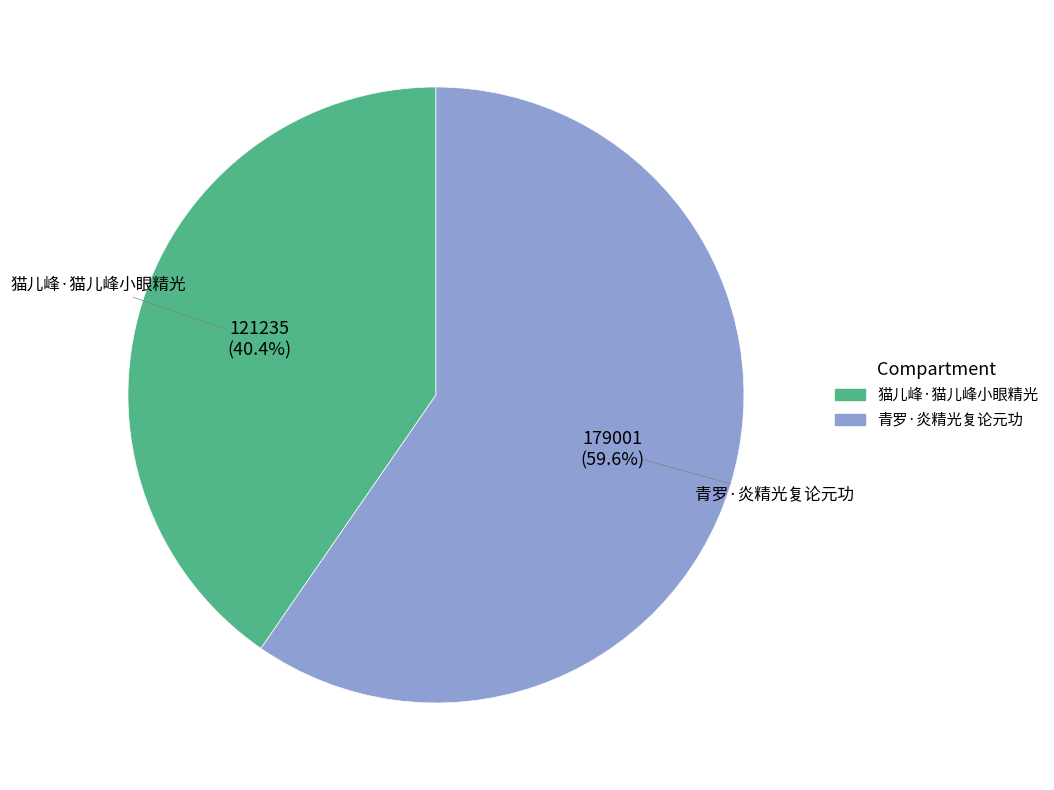

Which slice is the smallest?

猫儿峰·猫儿峰小眼精光